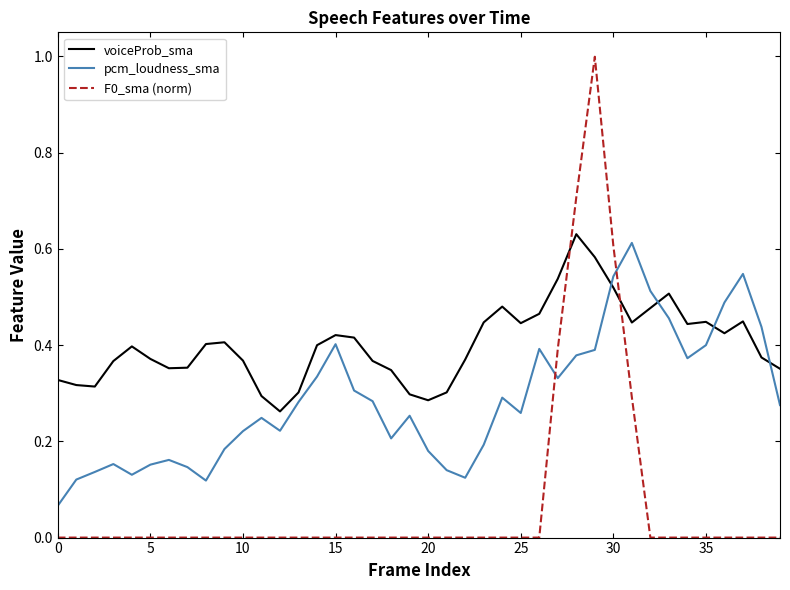

List the series in order of their overall mean, highest first.

voiceProb_sma, pcm_loudness_sma, F0_sma (norm)